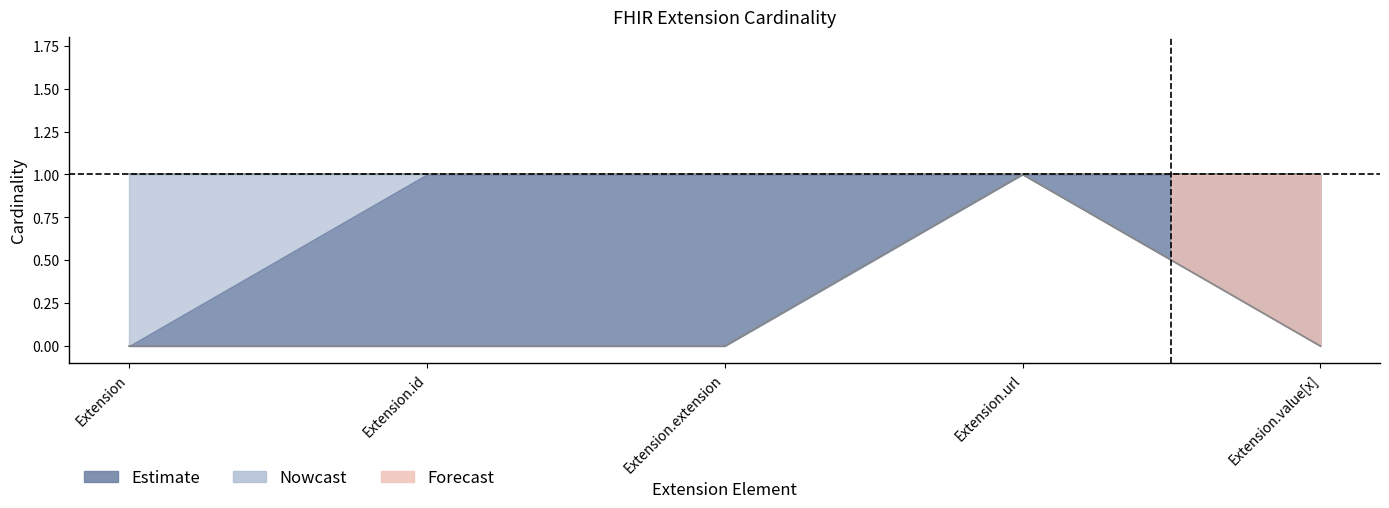

True or false: max_values and min_values cross at least once.

False